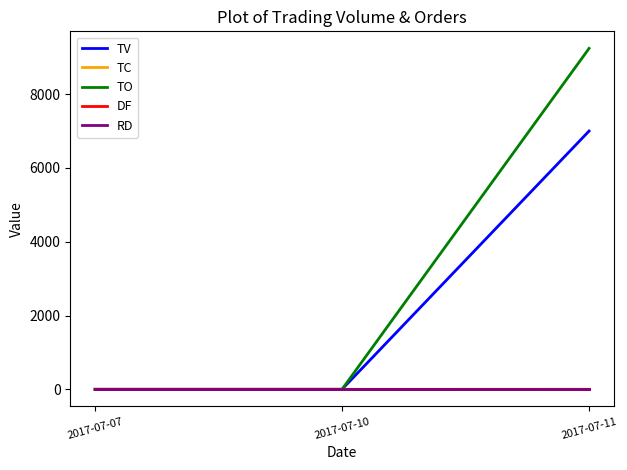

Reading right to left, what are all the values shown in this chart?

TV: 7000	0	0
TC: 1	0	0
TO: 9240	0	0
DF: 0	0	0
RD: 0	0	0